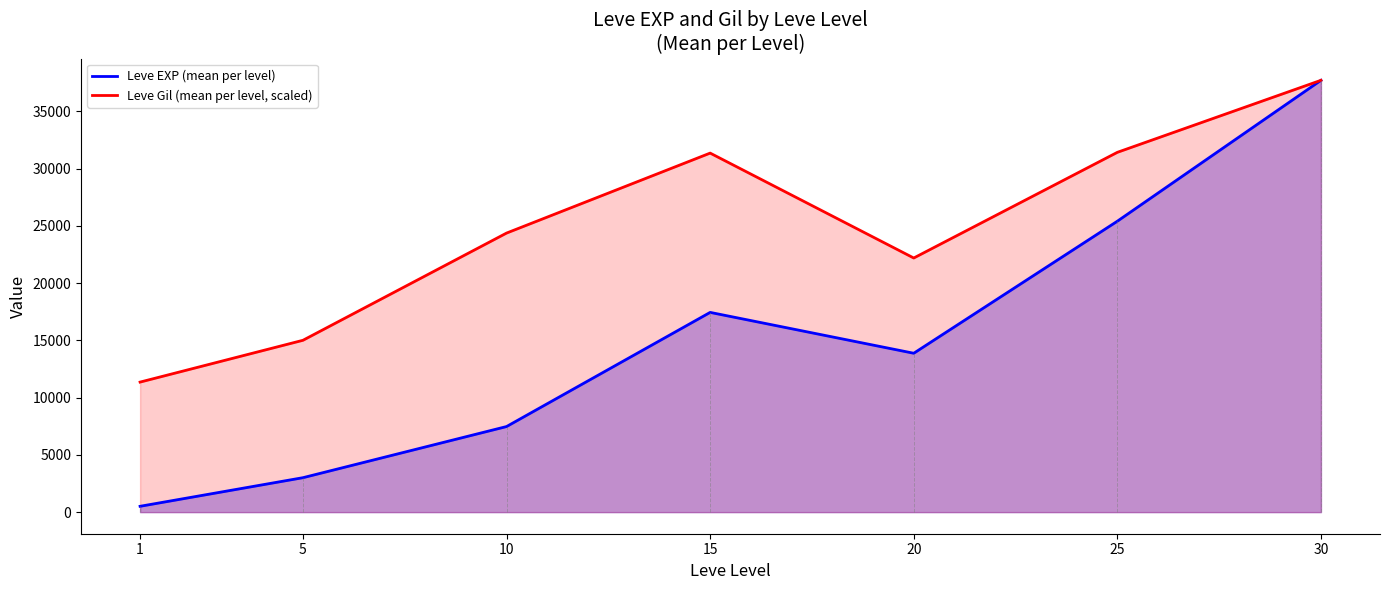

Which category has the lowest value in the Leve EXP (mean per level) series?

1